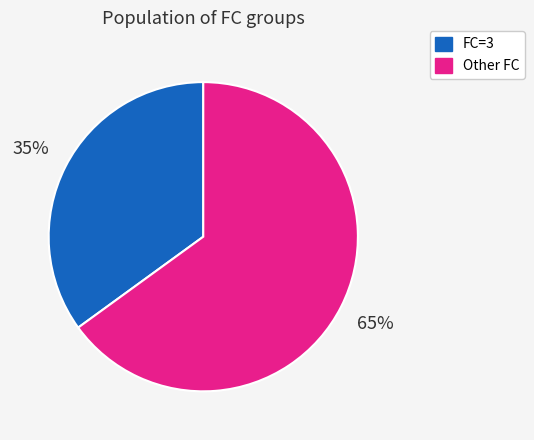

Is there any slice that represents more than half of the pie?

Yes